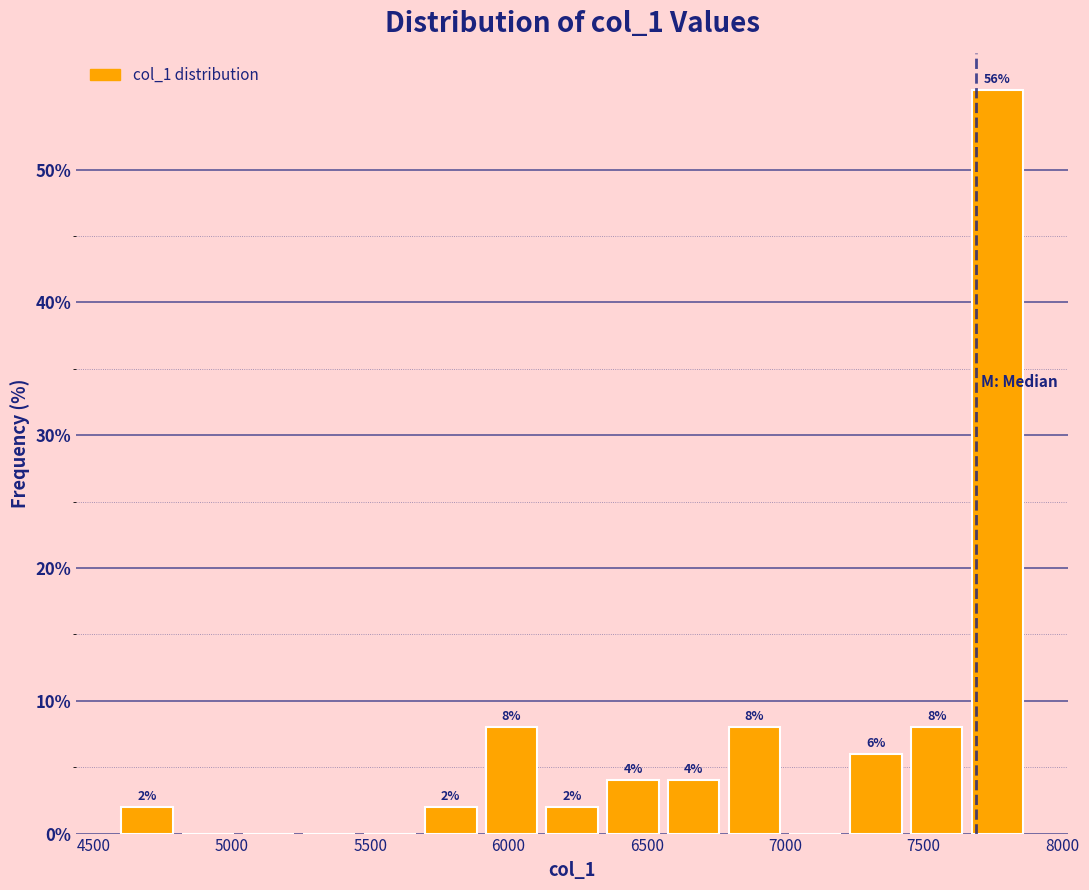

Over which range of the x-axis is the bar tallest?

7650 to 7900